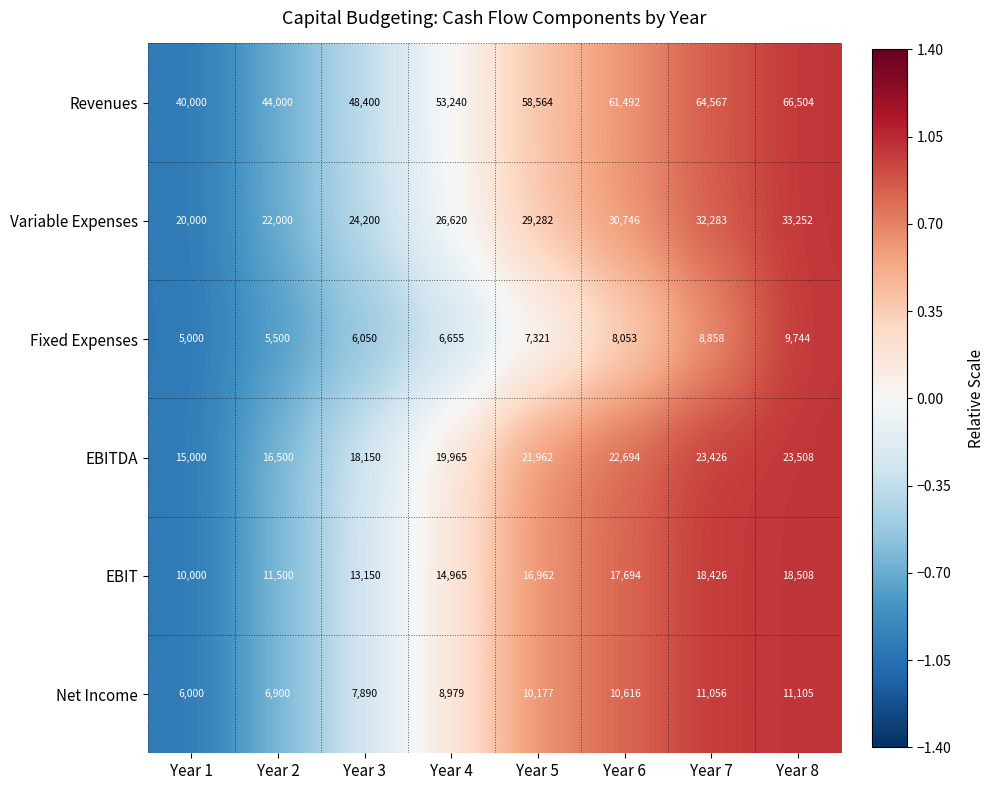

The Revenues series shows 66504 at Year 8. True or false?

True